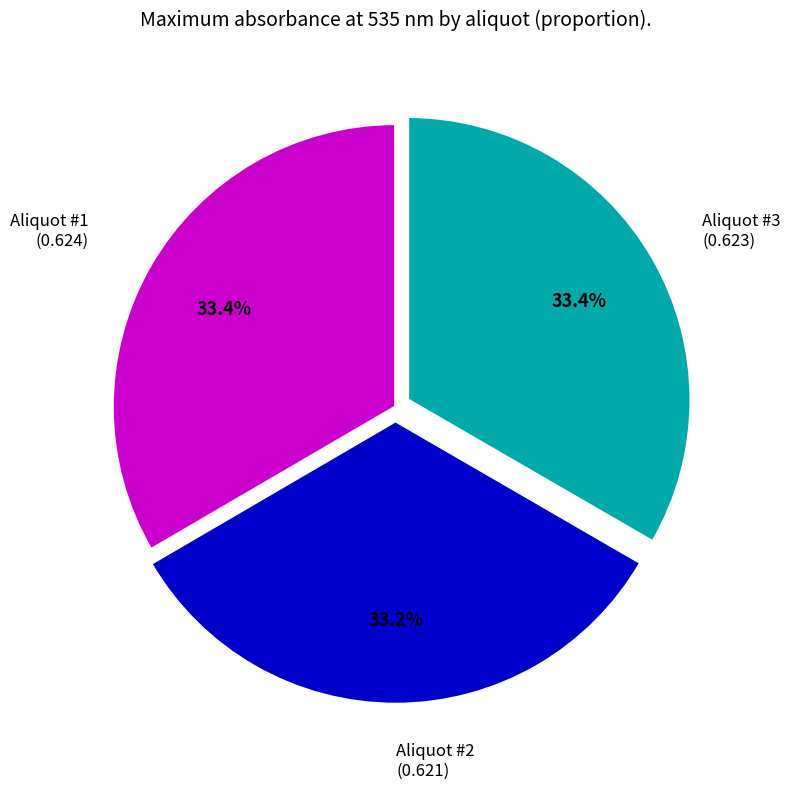

Is there a majority slice in this chart?

No